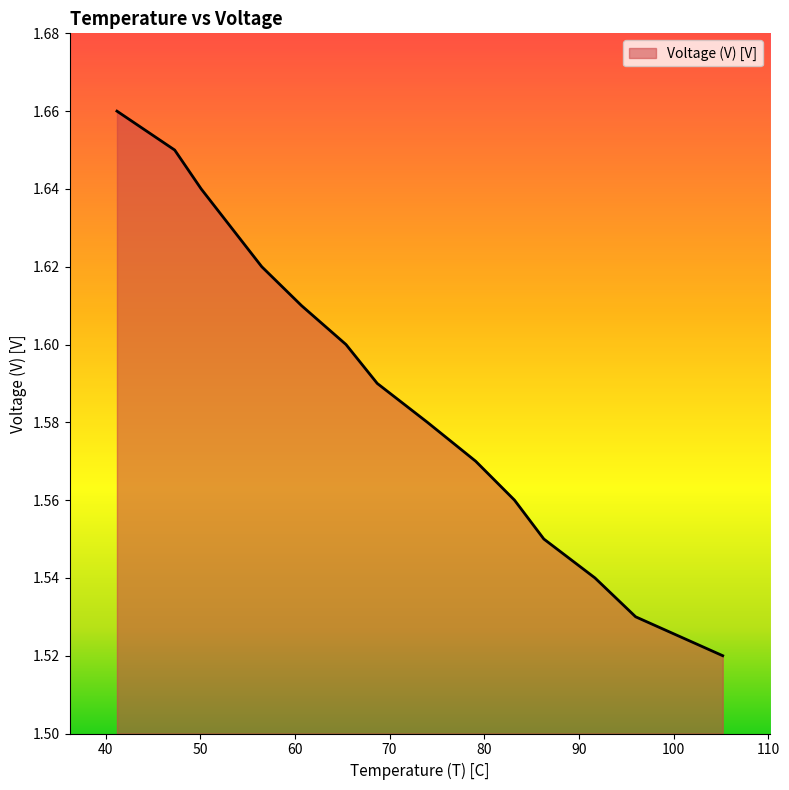

Does the chart display data point markers on the line(s)?

No